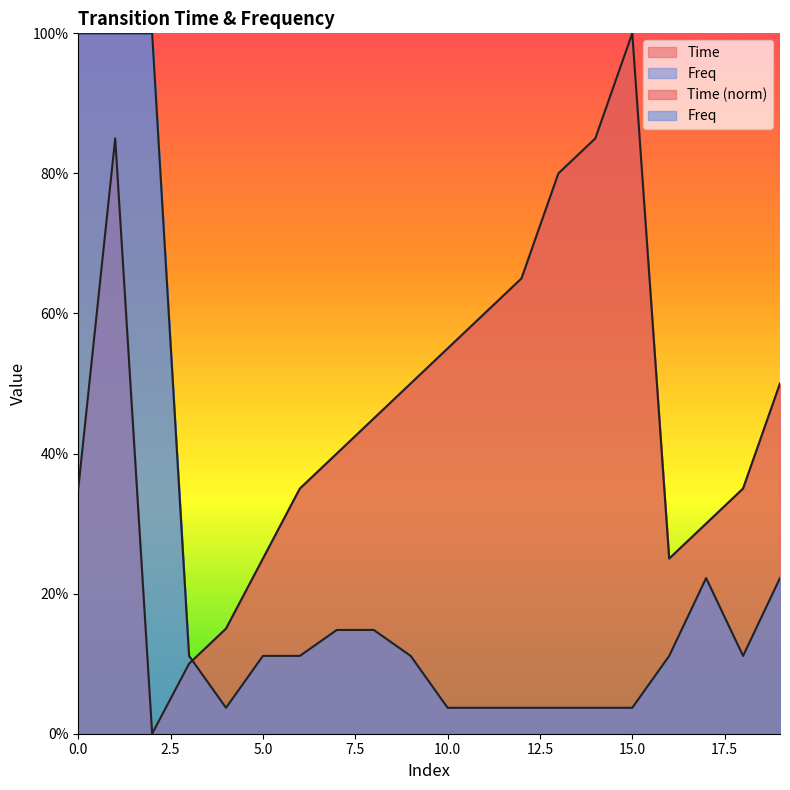

What is the maximum value for Time?

1.0